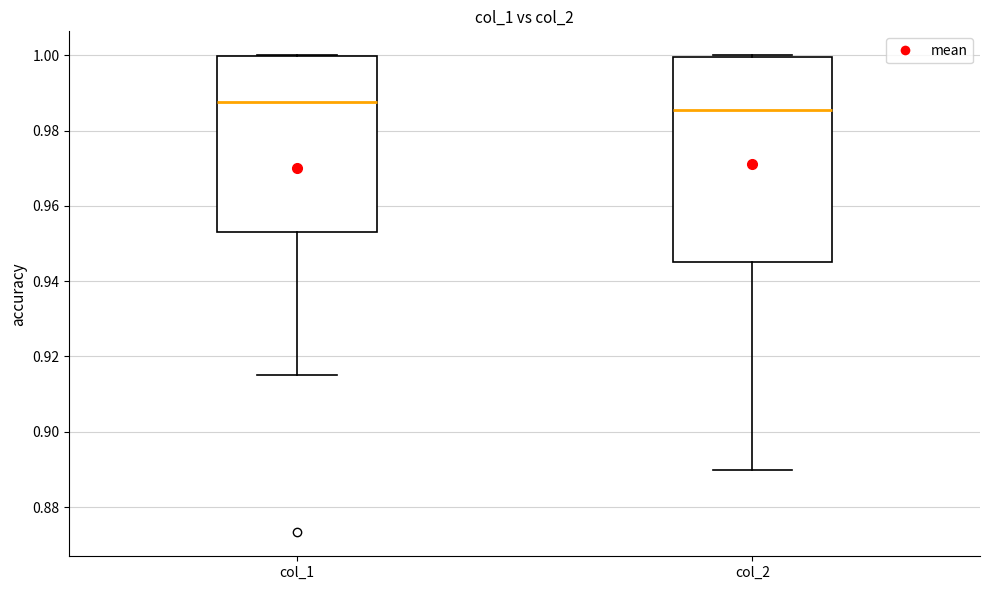

Comparing the boxes themselves (not the whiskers), which one is the tallest?

col_2